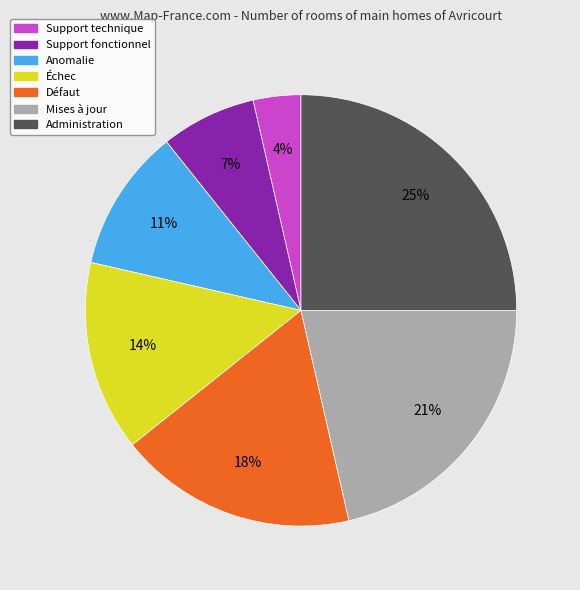

Is it true that Défaut is 18% of the pie?

True